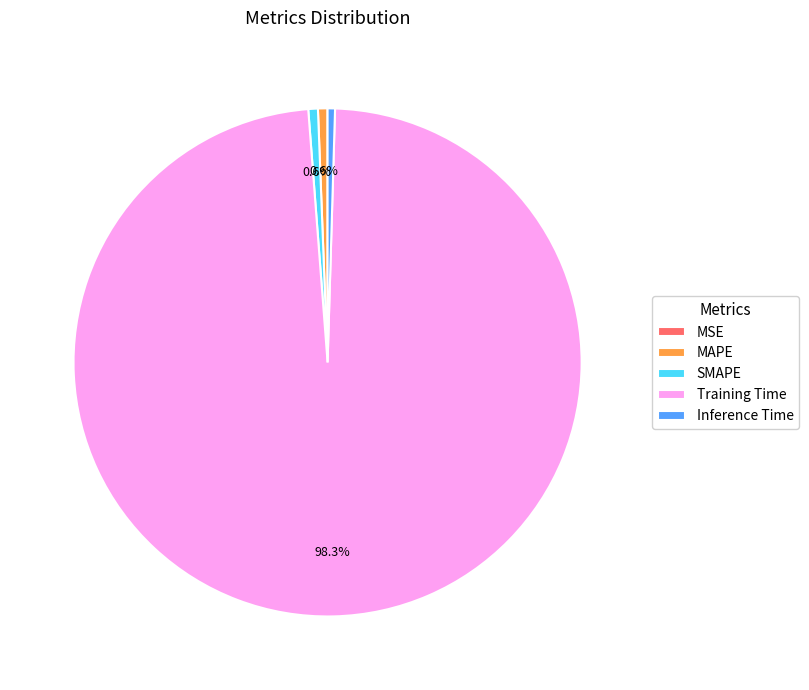

Which slice is the largest?

Training Time